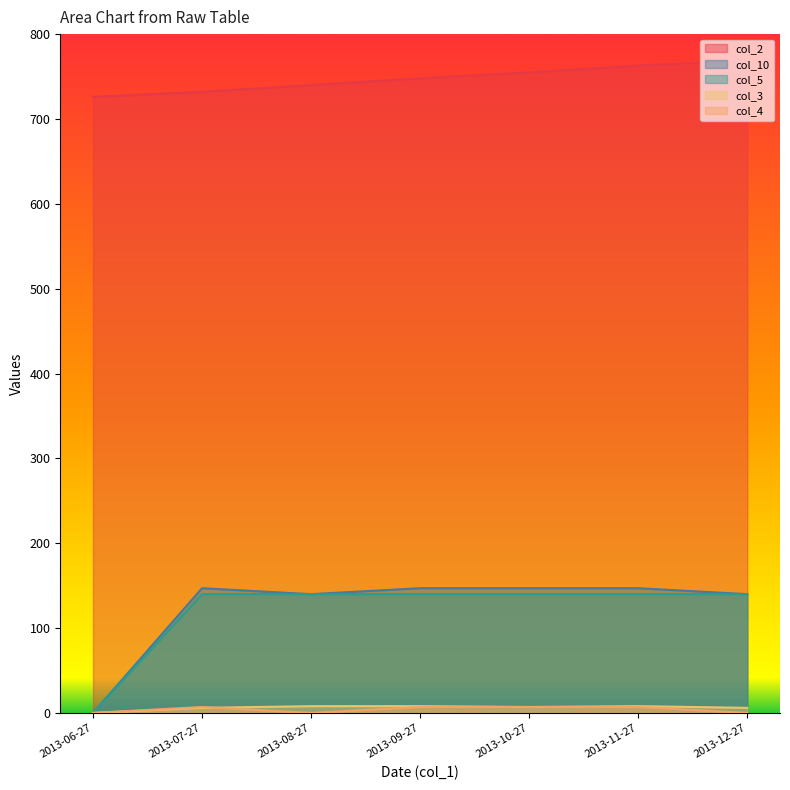

How many data points in col_5 are less than 140?

1